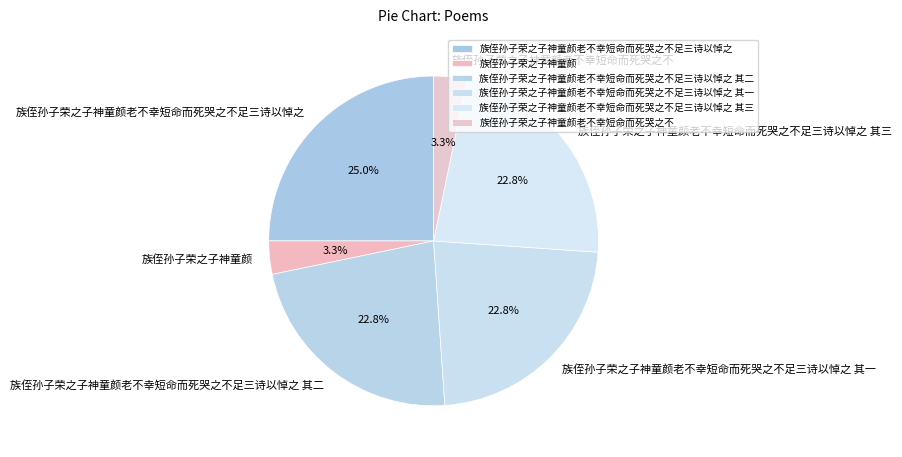

How many slices are in this pie chart?

6